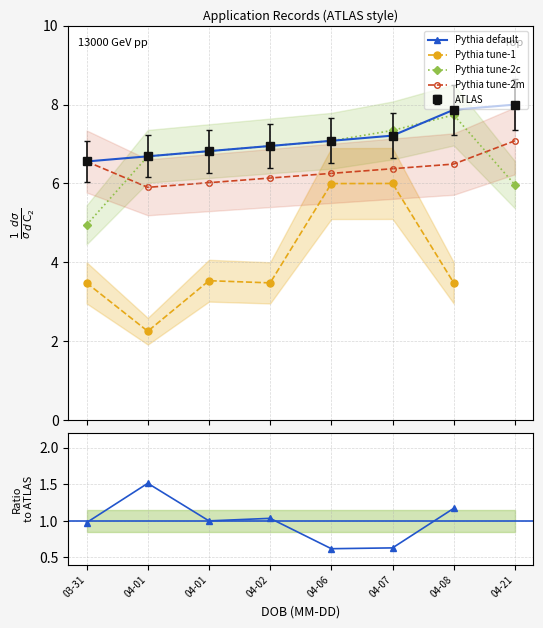

Is this an area chart (filled region under the line)?

No